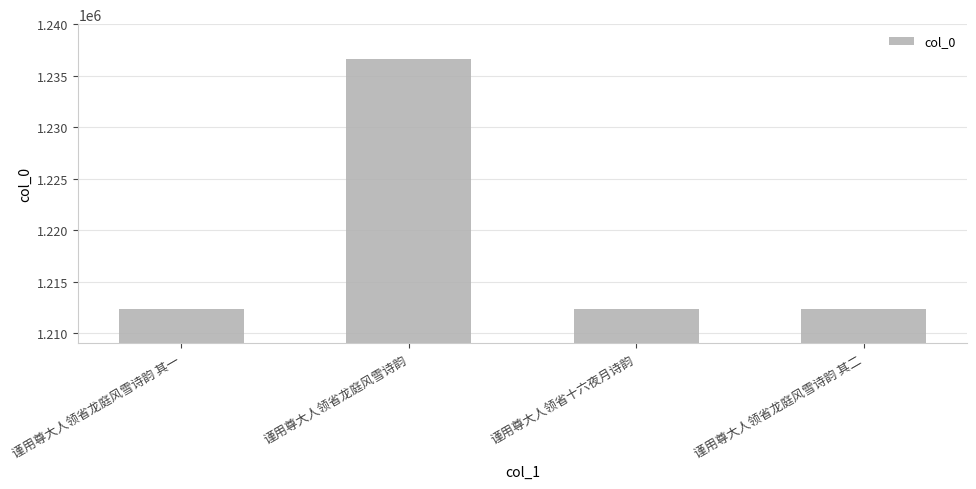

What is the difference between the maximum and second lowest values?

24235